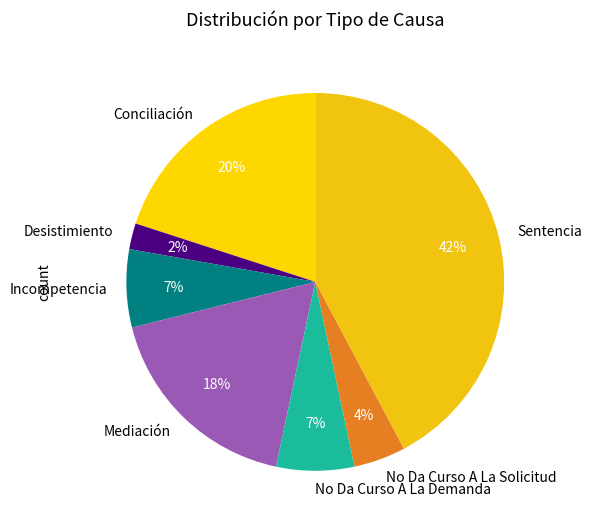

Count the number of slices in the pie.

7